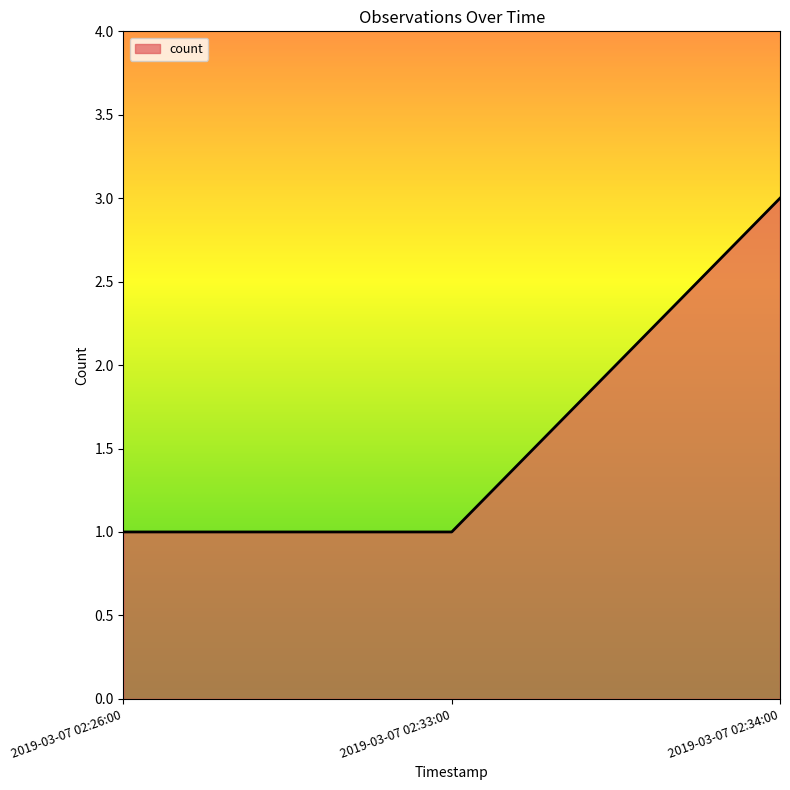

Is it true that the value at 2019-03-07 02:33:00 is 1?

True